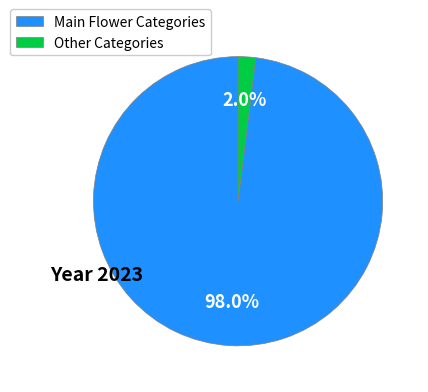

Is there a majority slice in this chart?

Yes